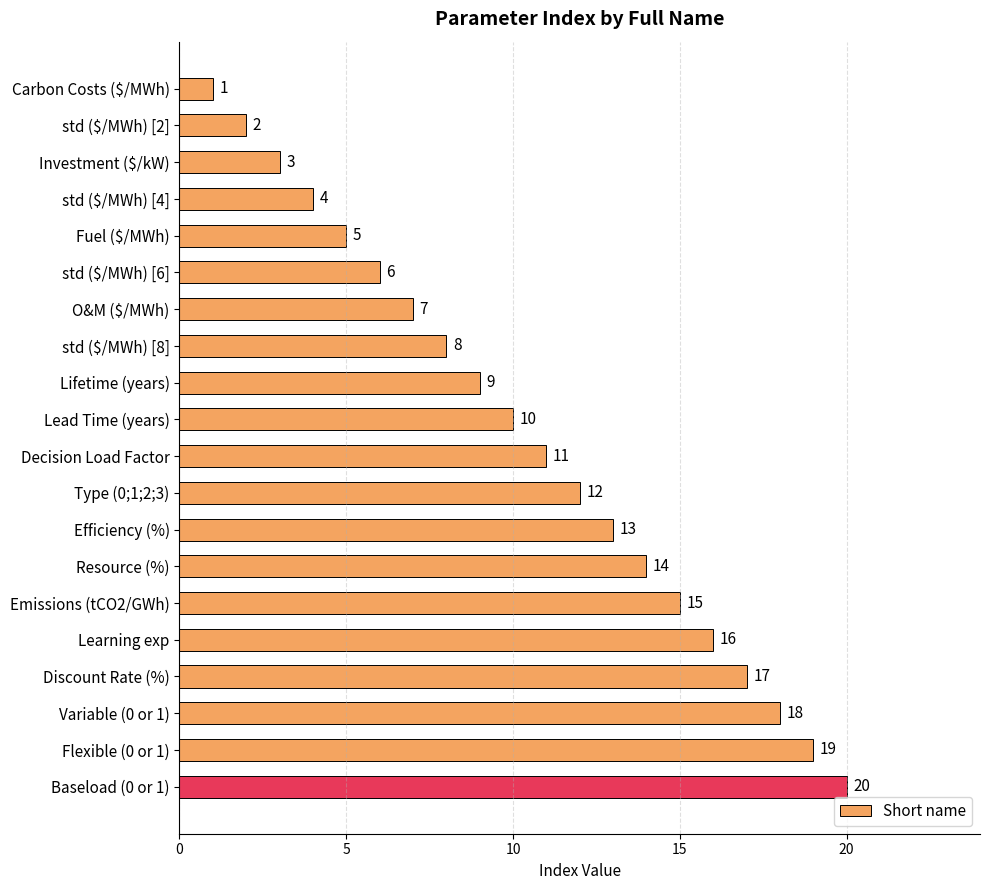

At which label is the value closest to 10?

Lead Time (years)